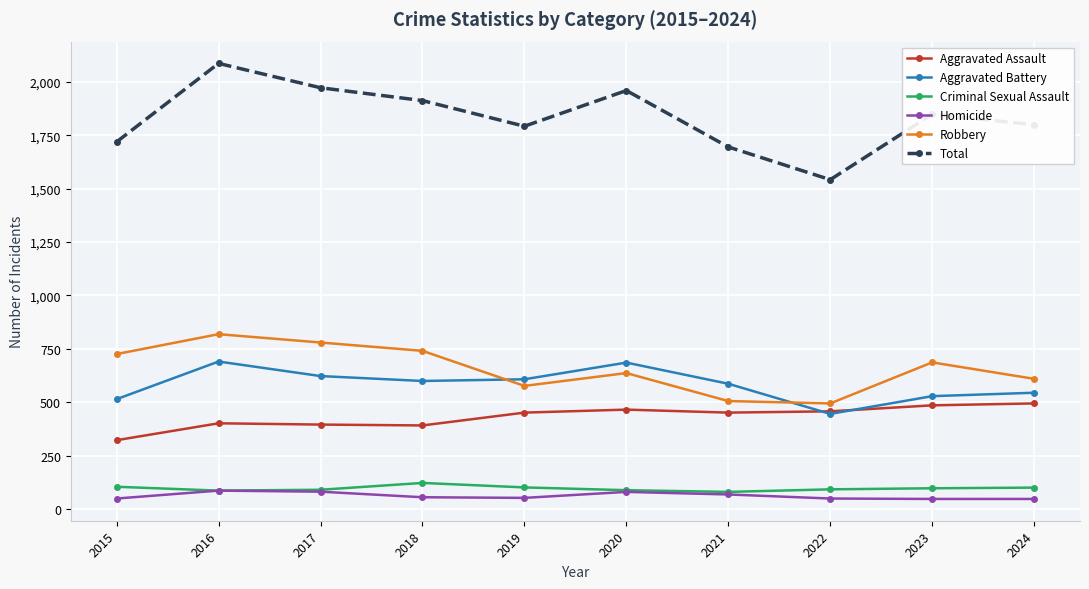

True or false: Total has more than 0 points higher than both neighbors.

True